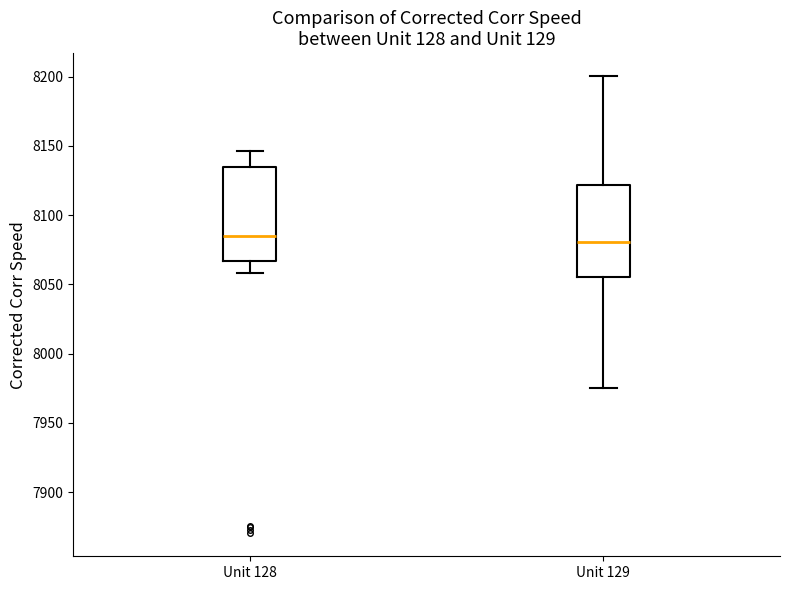

Reading left to right, read every box against the y-axis: the position of its median line, the range the box covers, and the ends of its whiskers. The values are not printed on the chart, so give them approximately, as read against the axis.

Unit 128: median 8085, box 8065 to 8135, whiskers 8060 to 8145
Unit 129: median 8080, box 8055 to 8120, whiskers 7975 to 8200